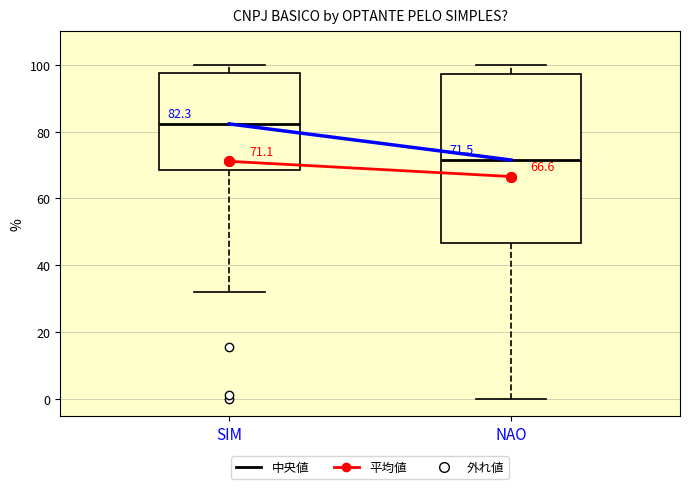

Which box is the tallest, from its lower edge to its upper edge?

NAO